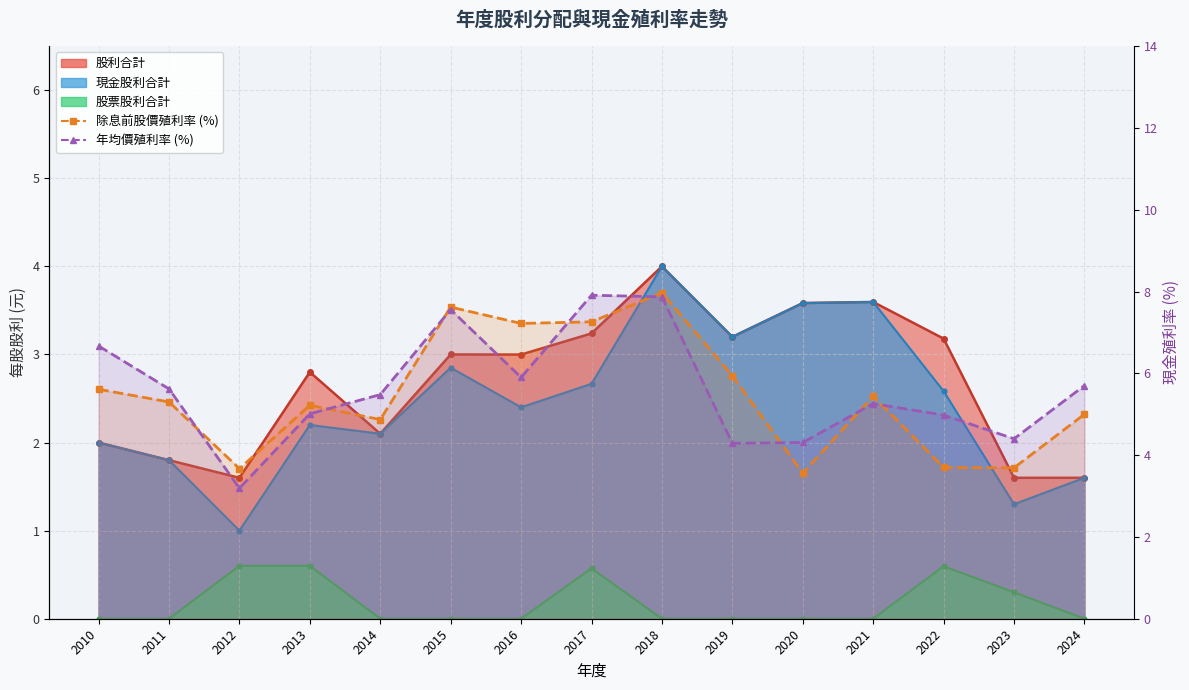

The value of 年均價殖利率 (%) at 2012 is 5.4. True or false?

False